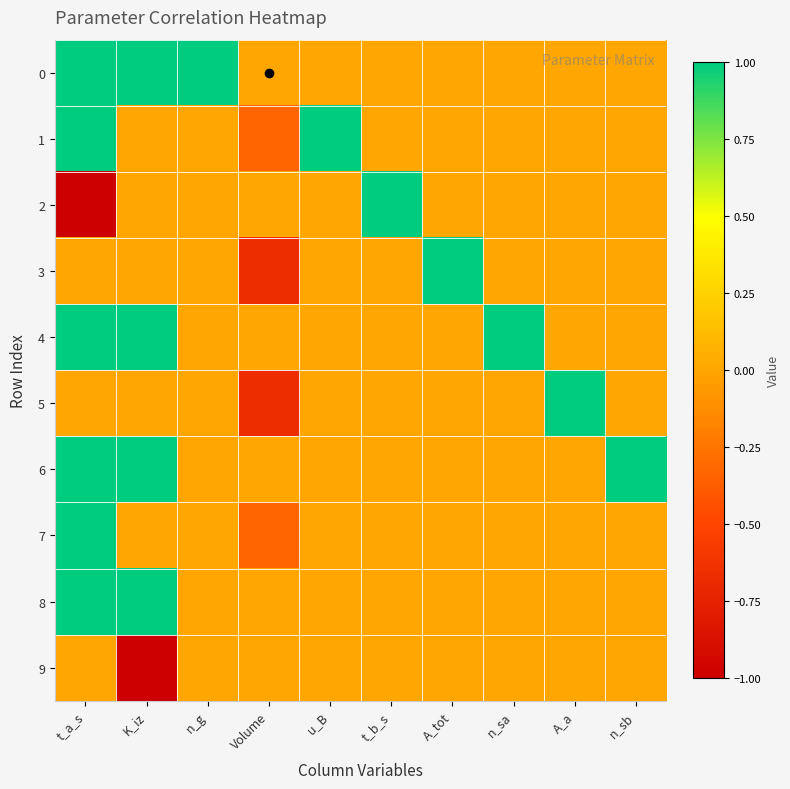

What is the difference between the highest and lowest values at t_b_s?

1.0